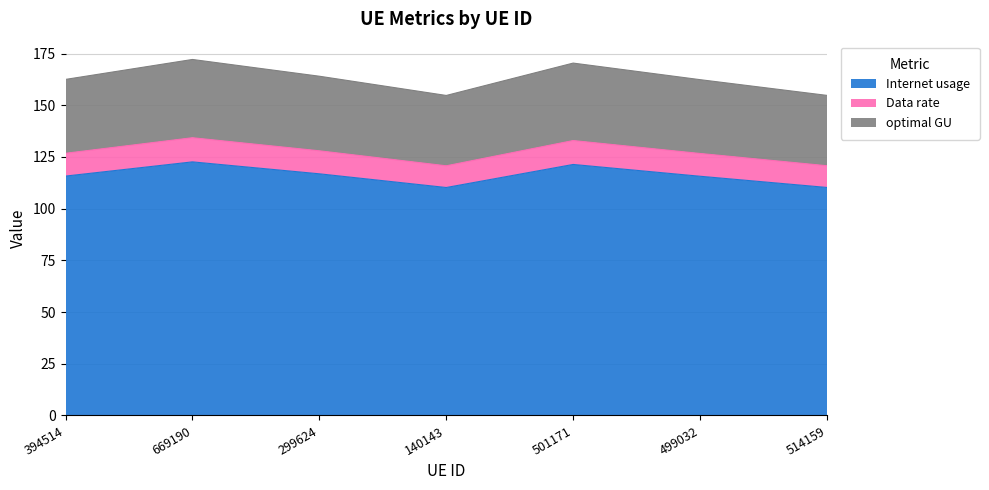

At which label does Data rate reach its peak?

669190